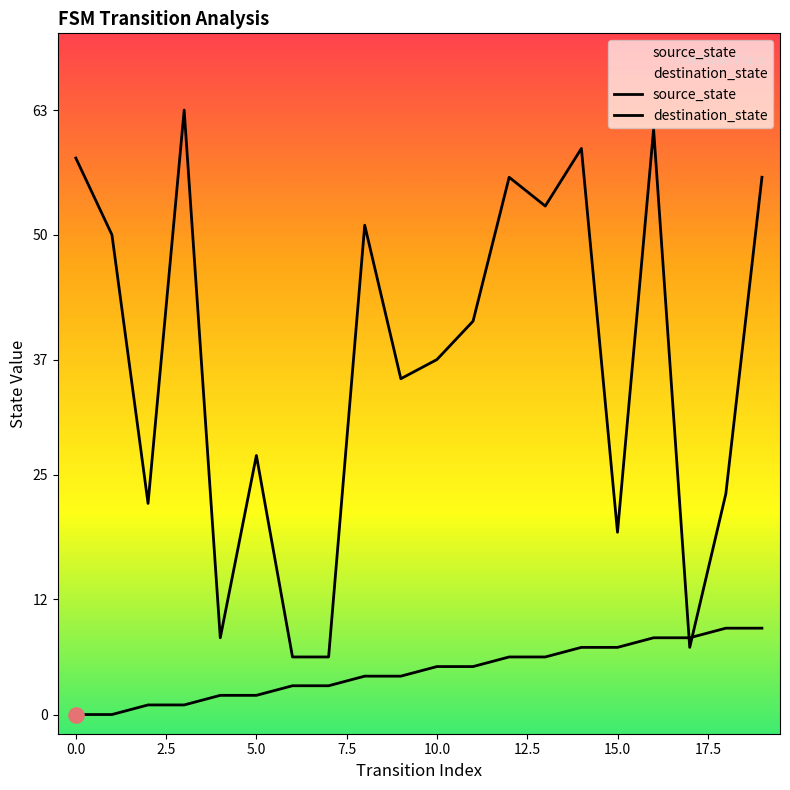

What is the total value across all series at 14?

66